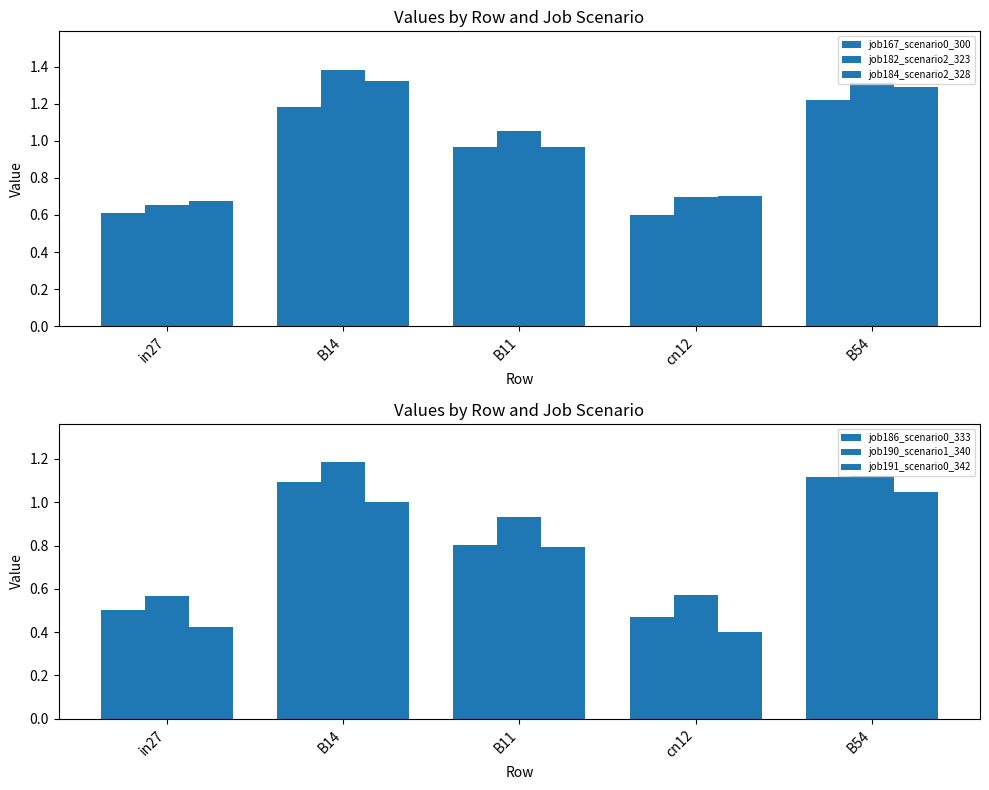

At cn12, list the series in order from largest to smallest.

job184_scenario2_328, job182_scenario2_323, job167_scenario0_300, job190_scenario1_340, job186_scenario0_333, job191_scenario0_342